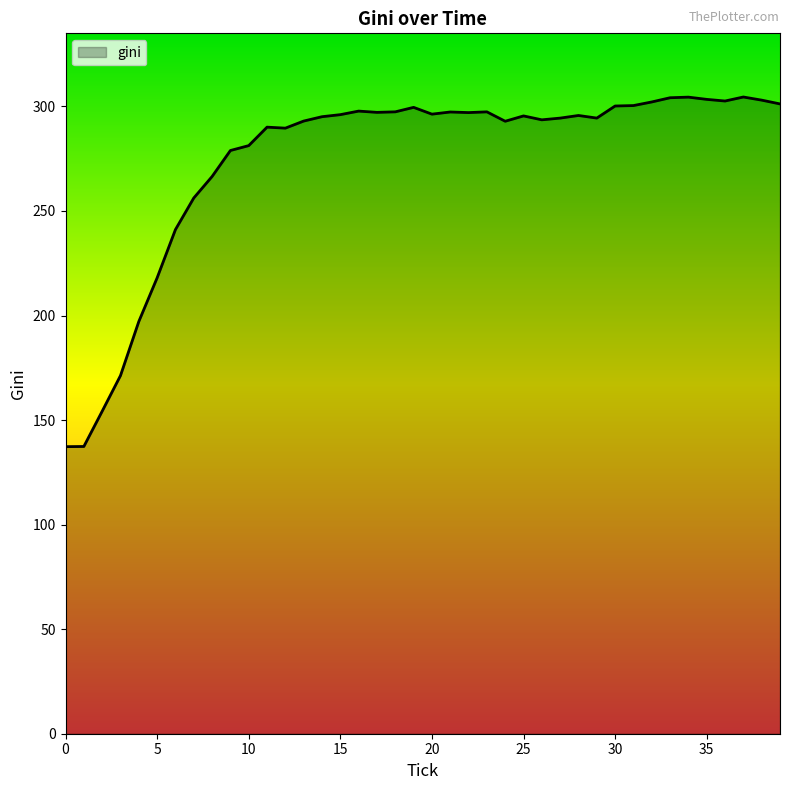

What is the greatest value displayed?

304.5